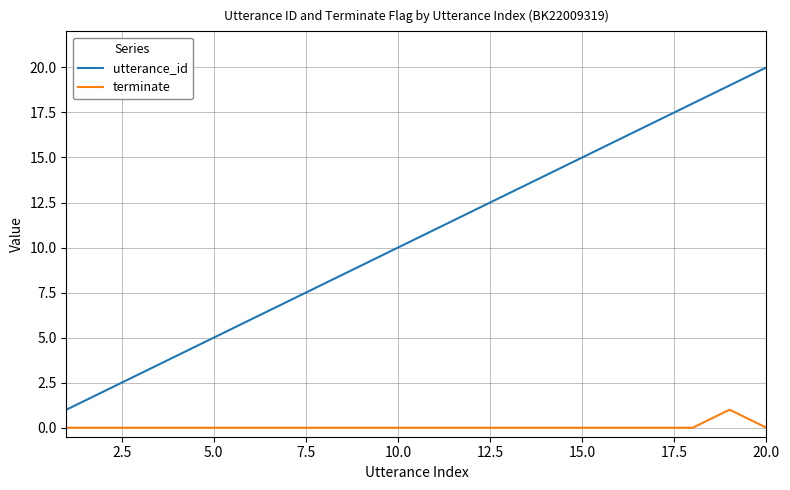

Rank the series by their maximum value, from lowest to highest.

terminate, utterance_id